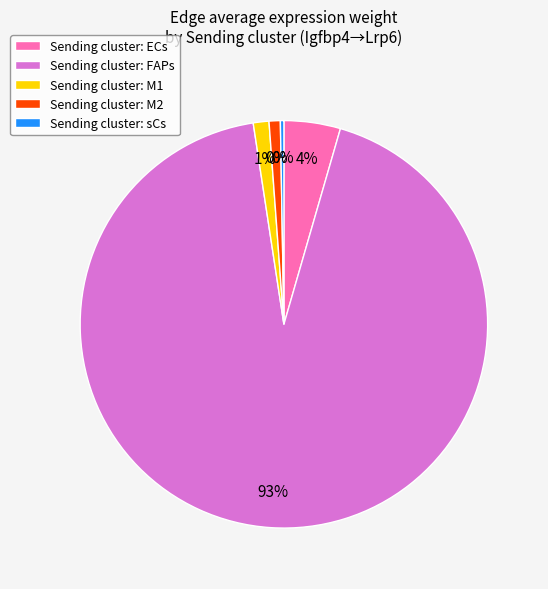

Which slice is the smallest?

sCs